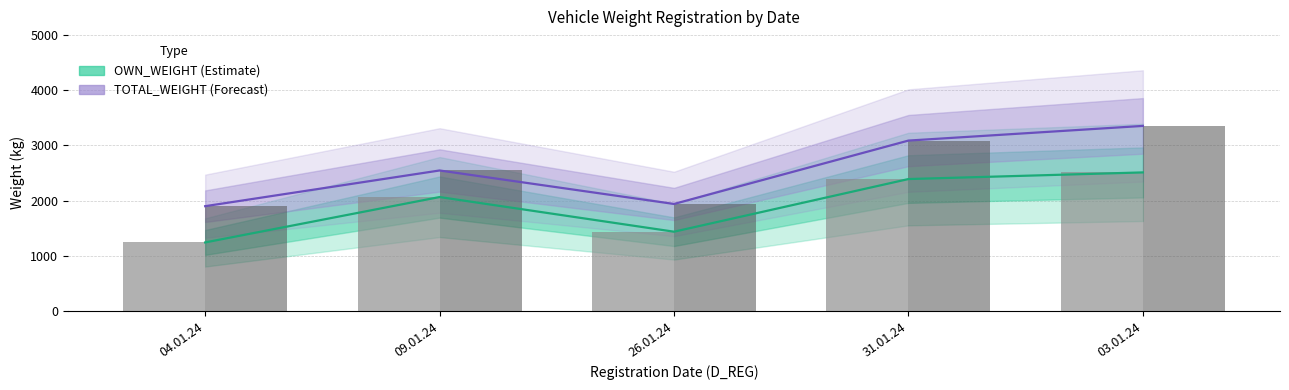

Between 26.01.24 and 31.01.24, which series saw the biggest shift?

TOTAL_WEIGHT